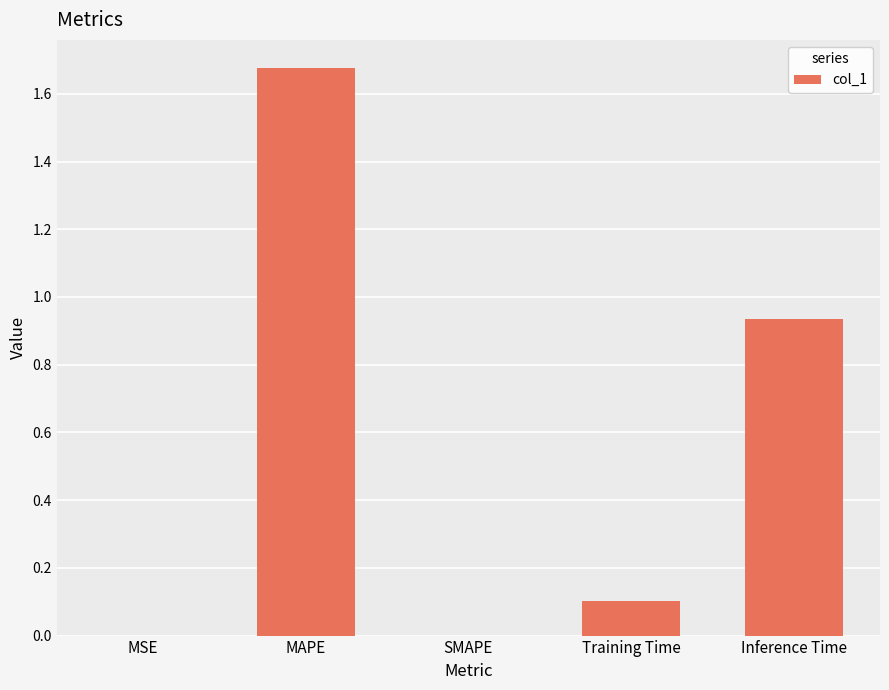

The chart shows a value of 0.1 at Training Time. True or false?

True